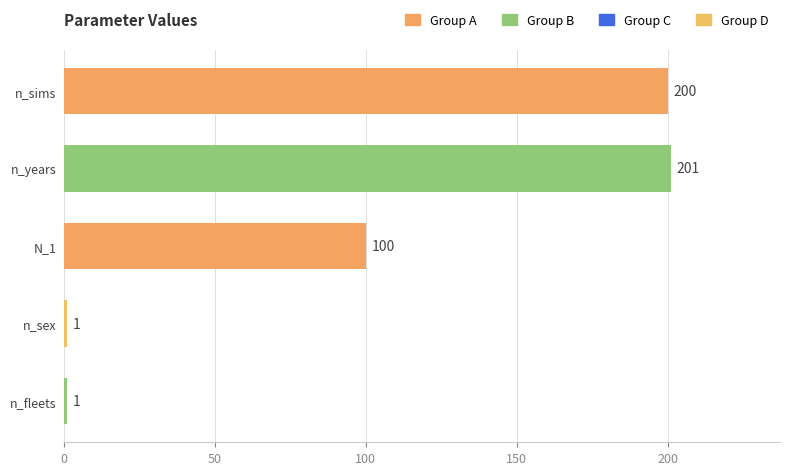

The chart shows a value of 43 at N_1. True or false?

False